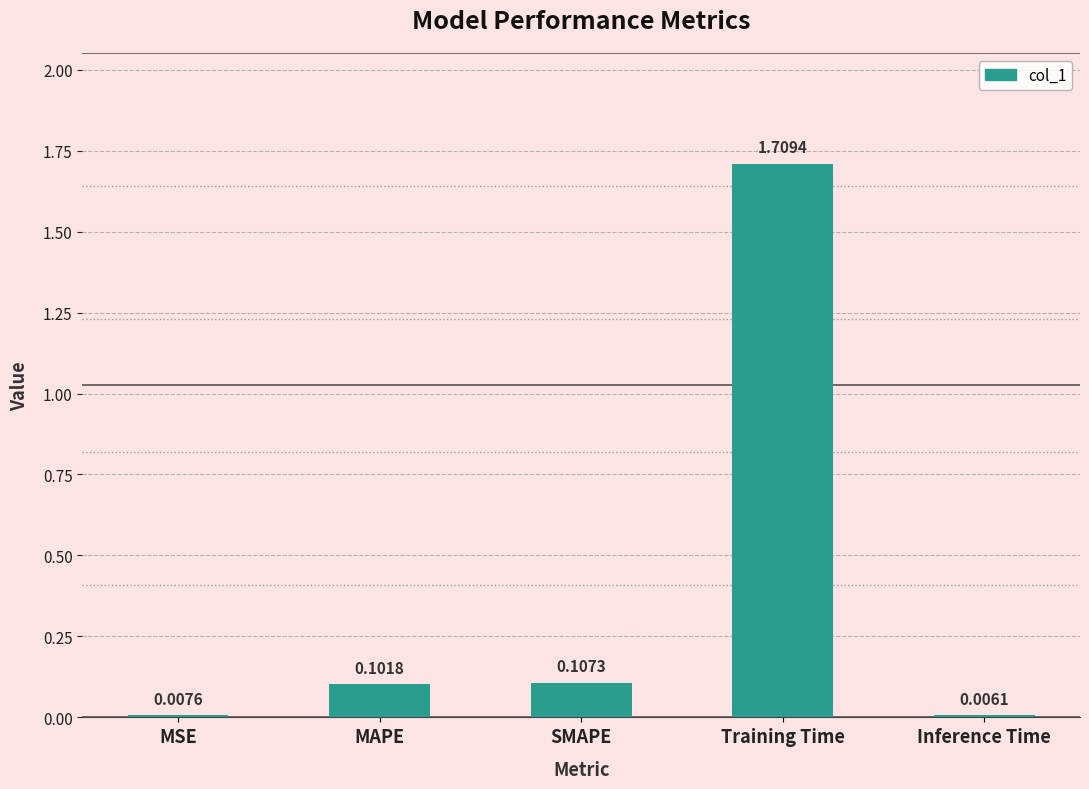

What is the change in value from Training Time to Inference Time?

-1.7